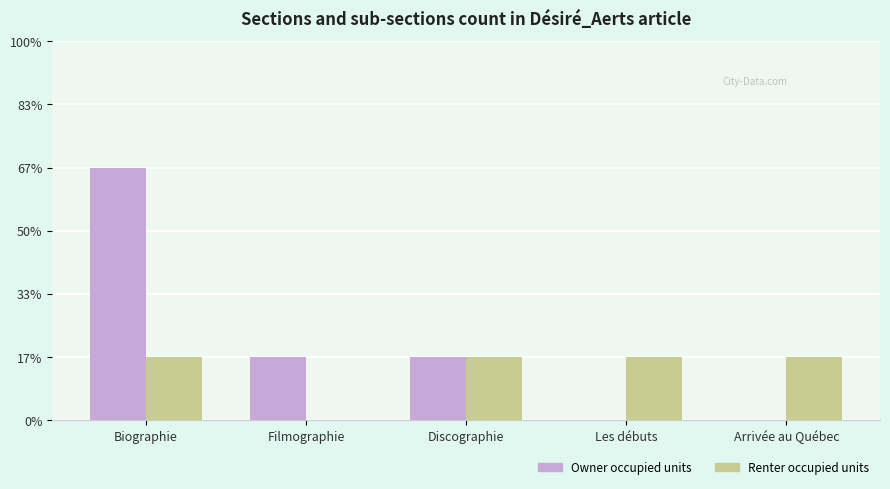

Does the chart contain stacked bars?

No